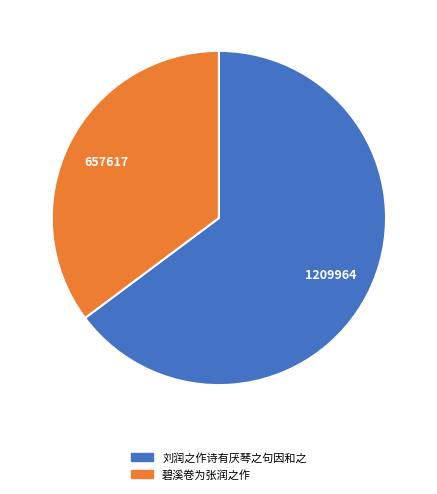

Which slice represents more than half of the pie?

刘润之作诗有厌琴之句因和之